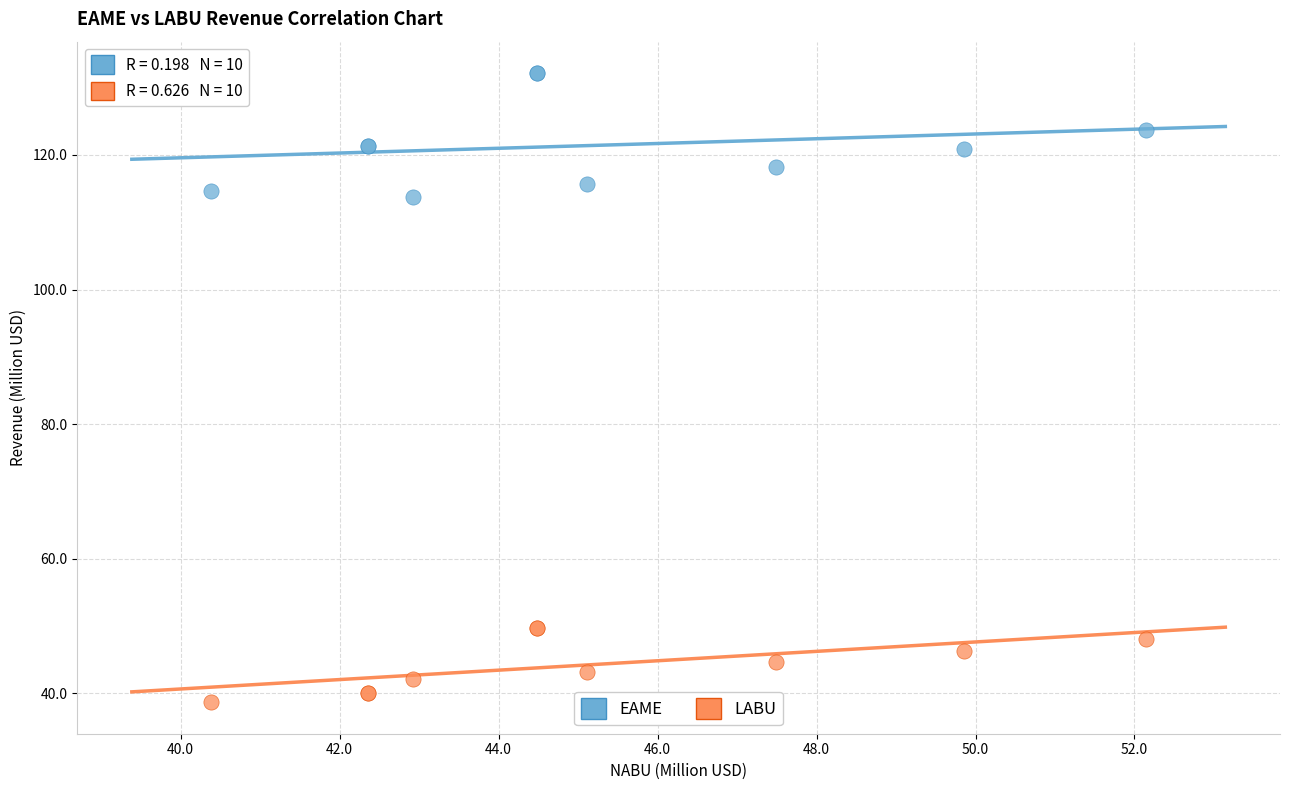

What is the X range (max minus min) for the scatter plot?

11.8